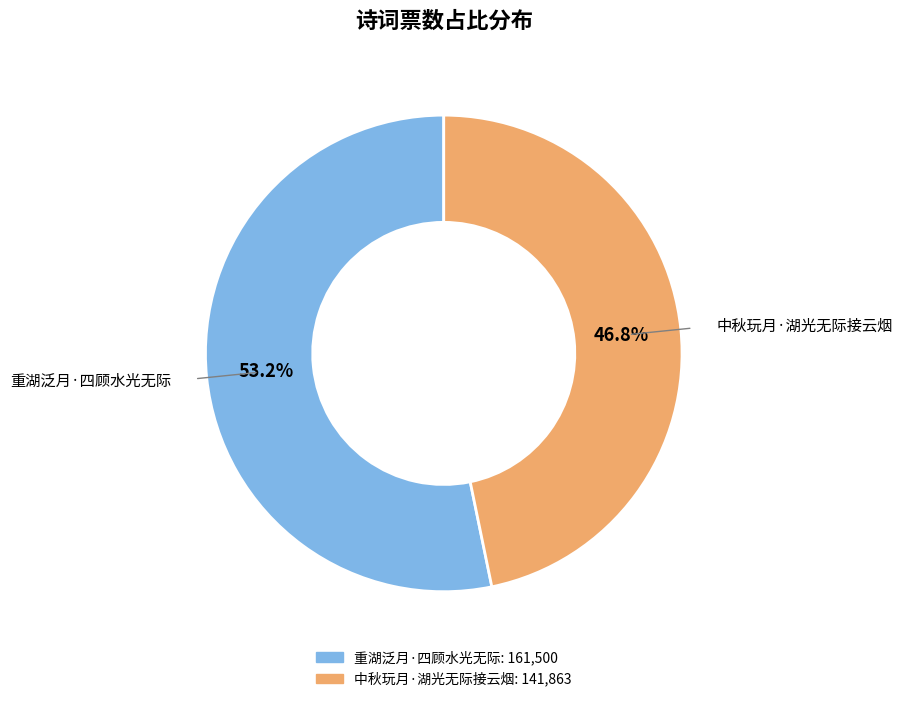

What is the largest slice in the pie chart?

重湖泛月·四顾水光无际